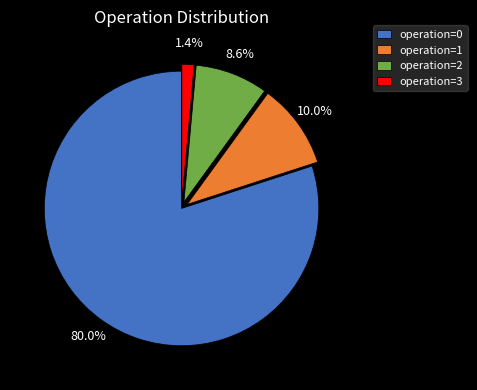

Which has a higher value, operation=0 or operation=3?

operation=0